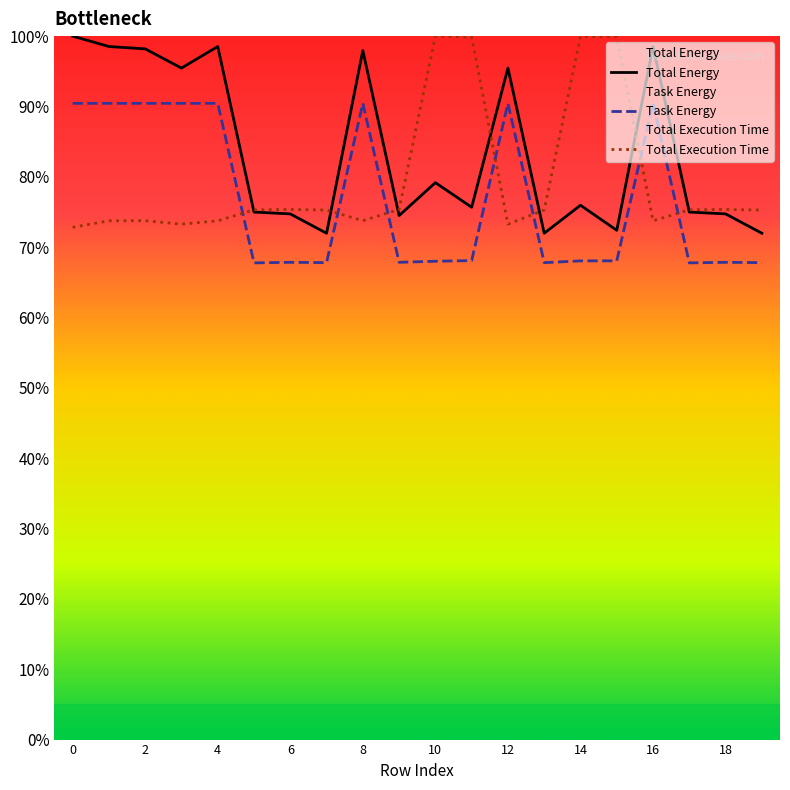

How many times do Total Execution Time and Total Energy cross each other?

7